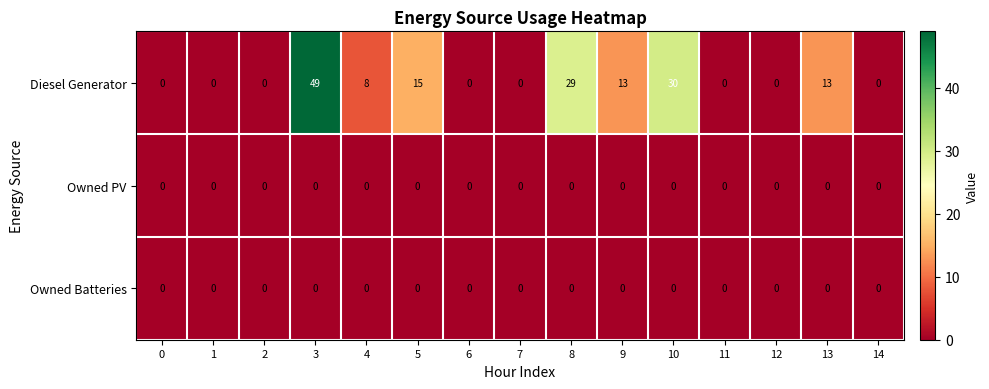

What is the maximum value shown in the chart?

49